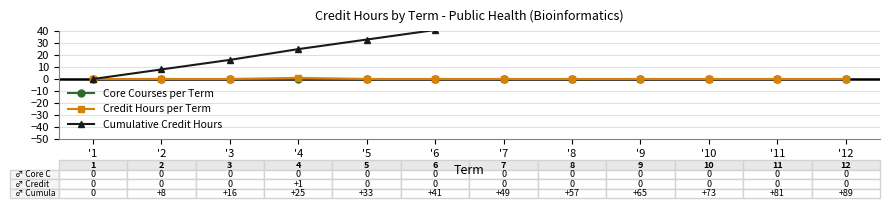

What is the total value across all series at '2?

8